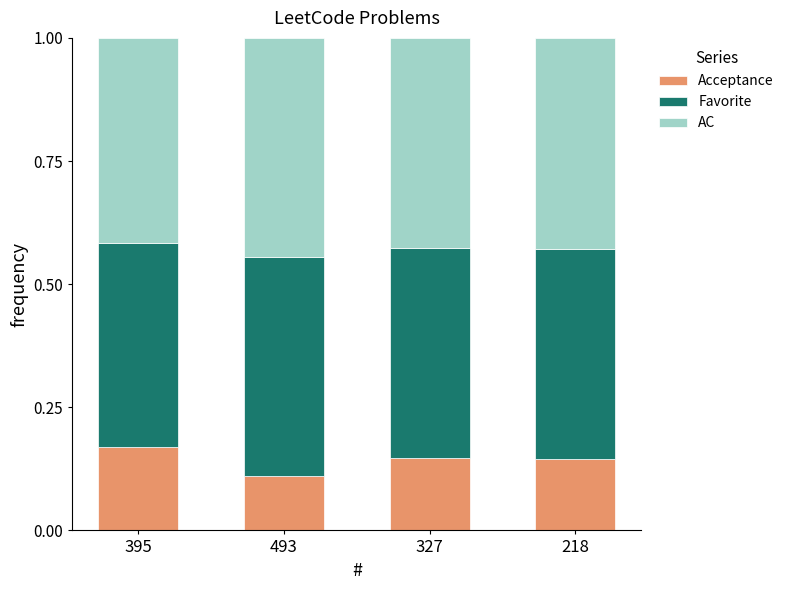

Which category has the highest value in the Acceptance series?

395